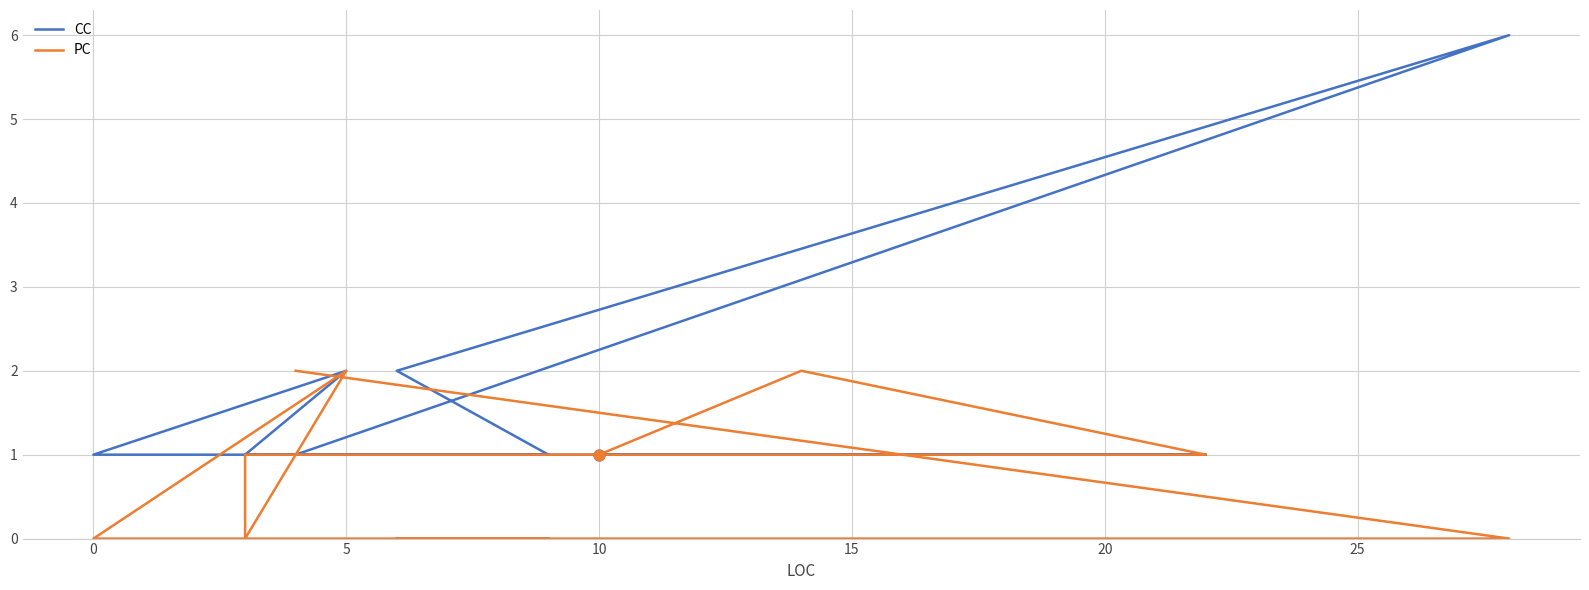

At how many categories does at least one series exceed 3?

1